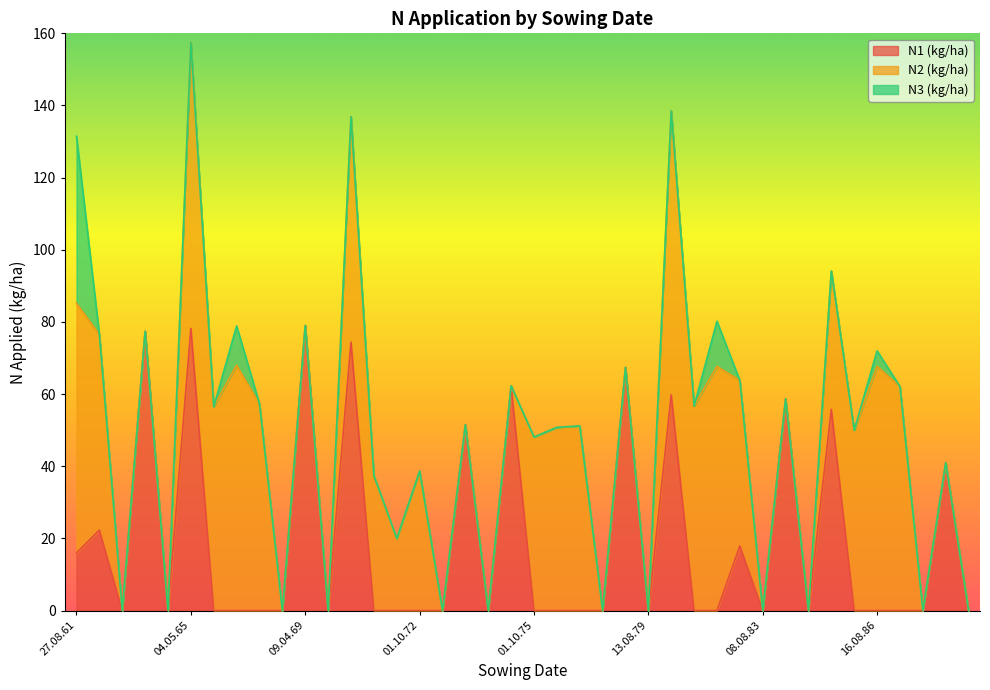

At which category is the sum across all series the highest?

04.05.65